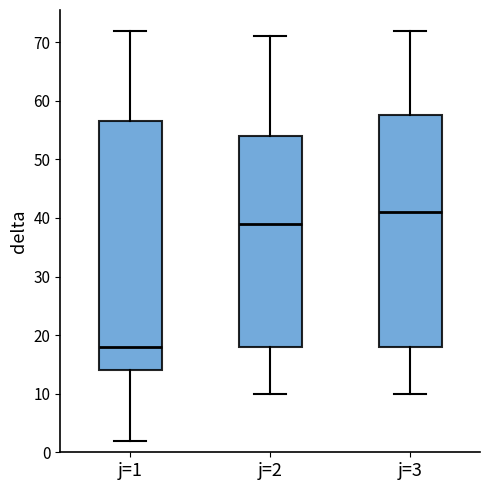

Which box is the tallest, from its lower edge to its upper edge?

j=1